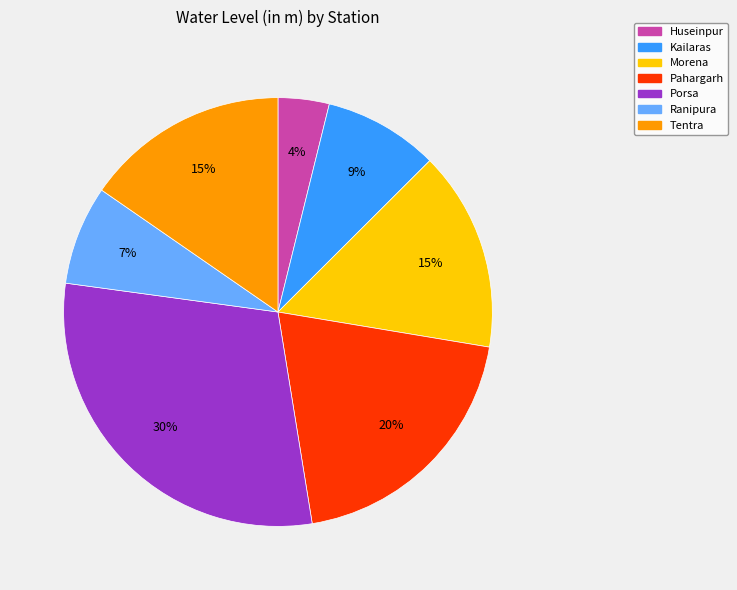

Between Pahargarh and Kailaras, which is larger?

Pahargarh